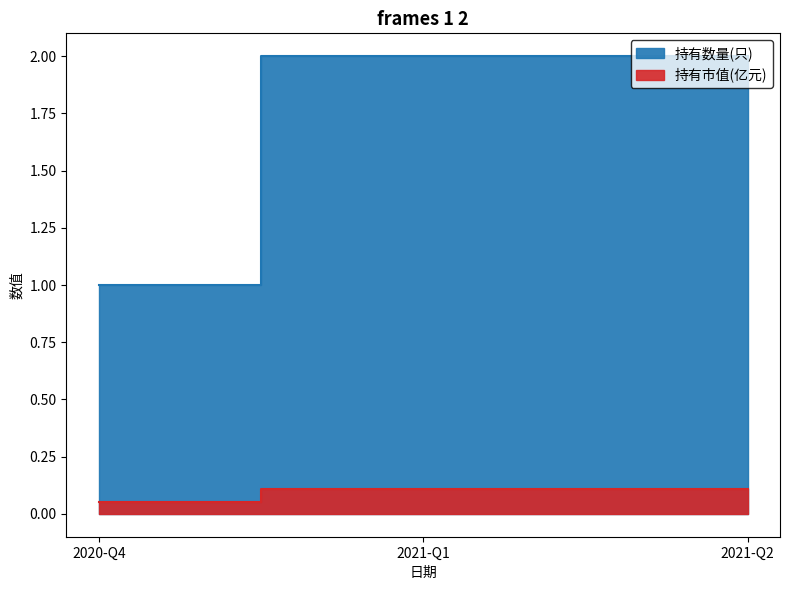

What is the difference between the 持有数量(只) values at 2020-Q4 and 2021-Q2?

1.0